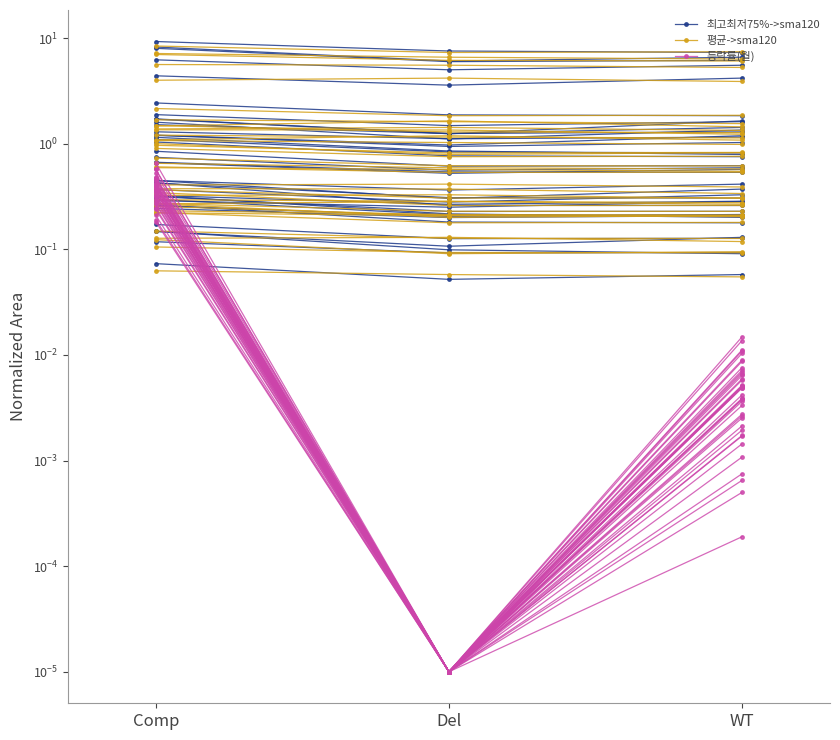

What is the difference between the 등락률(월) values at Del and Comp?

0.7